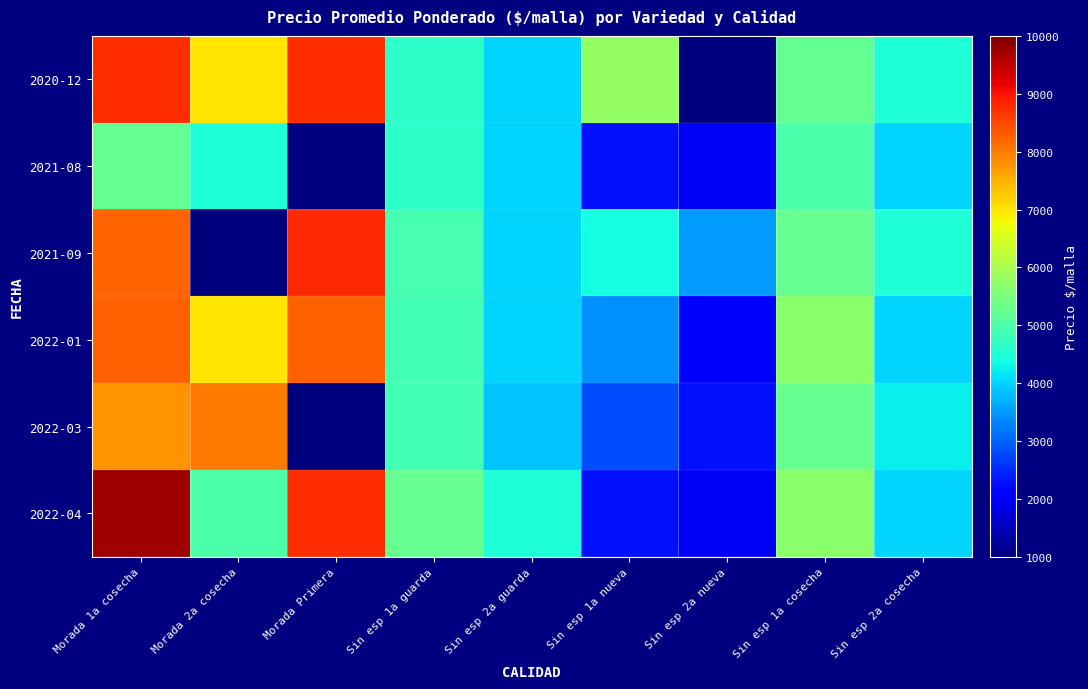

What is the spread (max minus min) of values at Sin esp 1a nueva?

3450.0